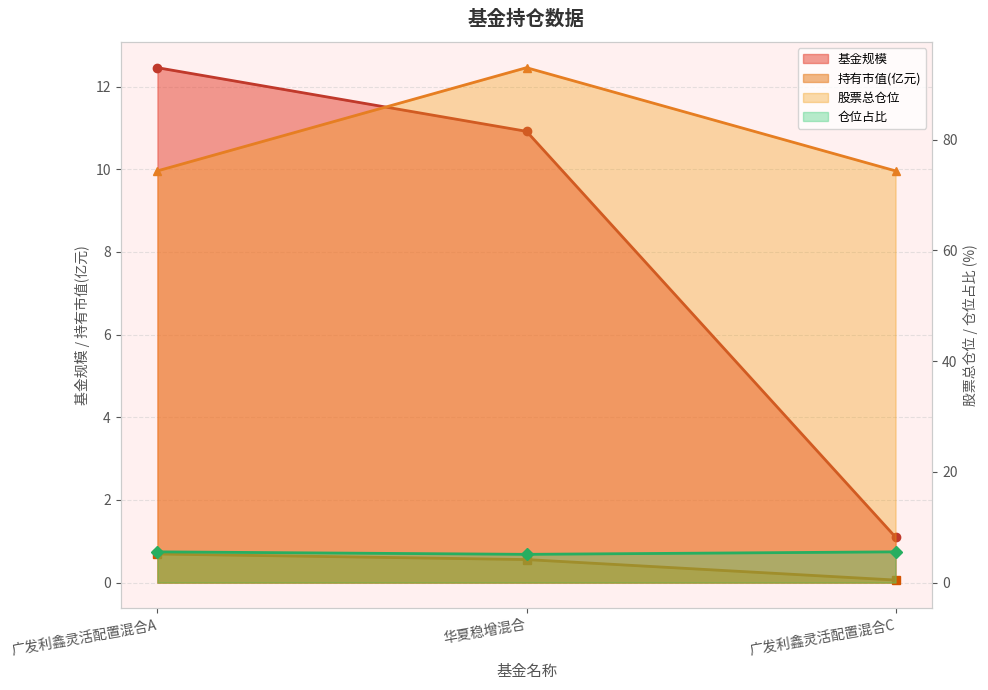

At which label is 股票总仓位 closest to 83?

广发利鑫灵活配置混合A